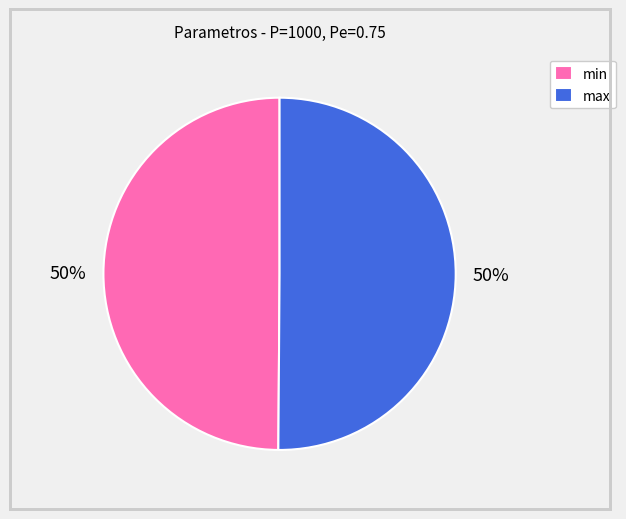

Is the sum of min and max greater than half?

Yes